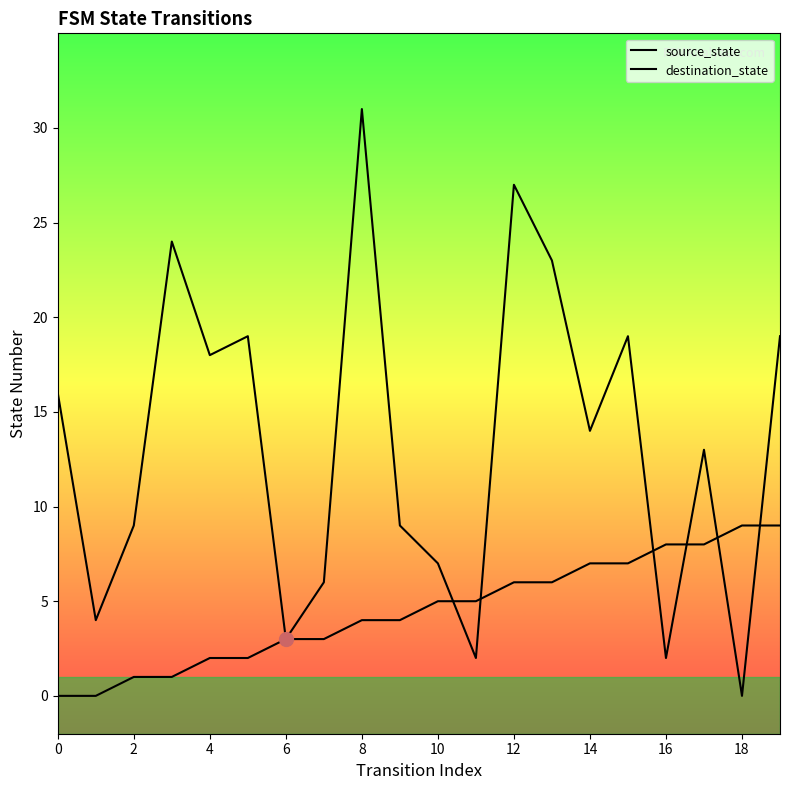

Is the value of source_state at 18 greater than the value of destination_state at 18?

No